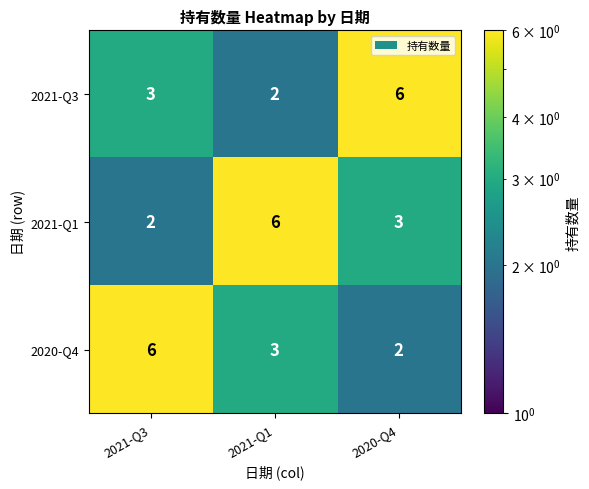

The 2021-Q1 series shows 3 at 2021-Q3. True or false?

False